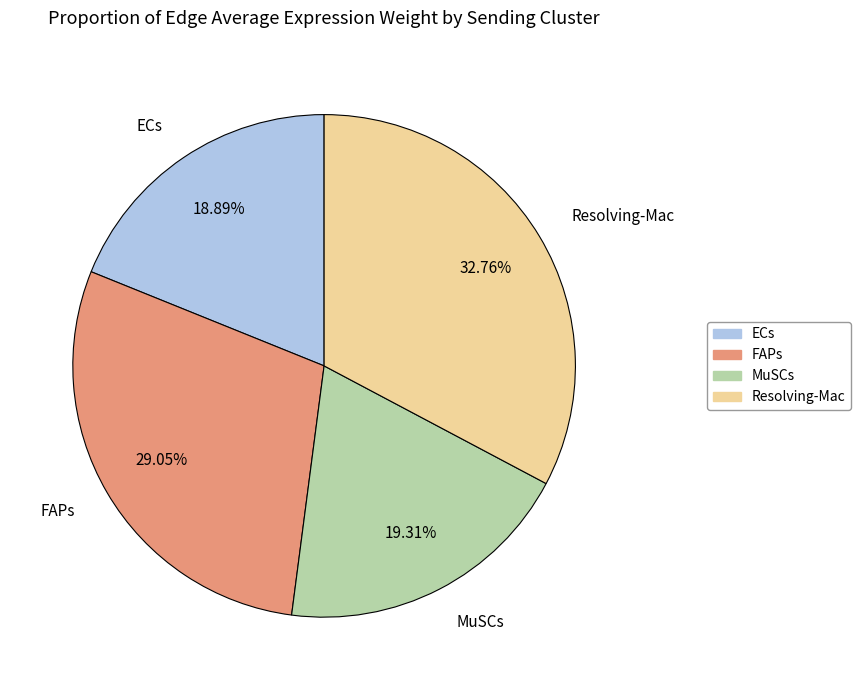

Count the number of slices in the pie.

4